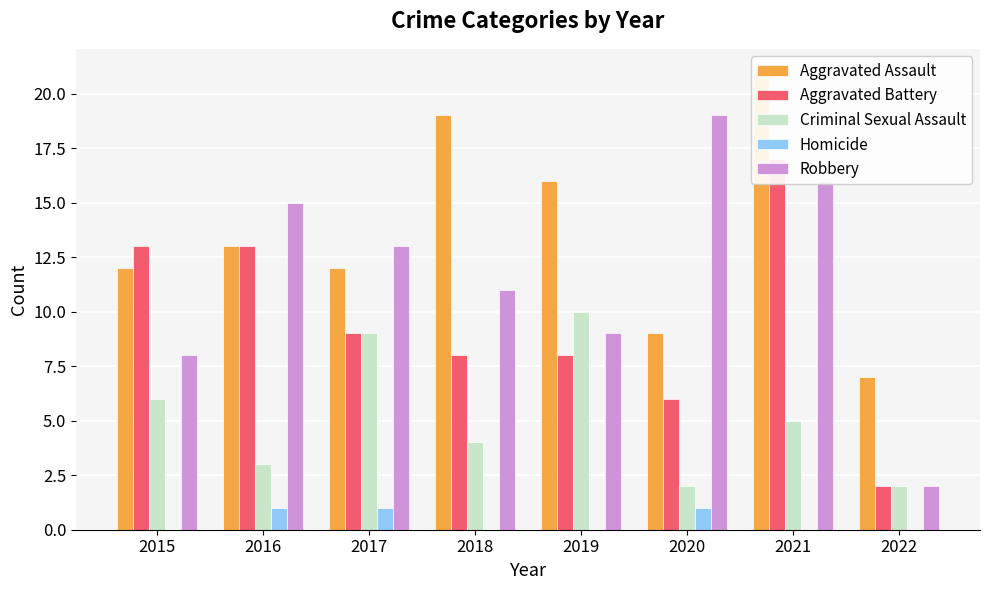

Which series has the widest spread of values?

Robbery